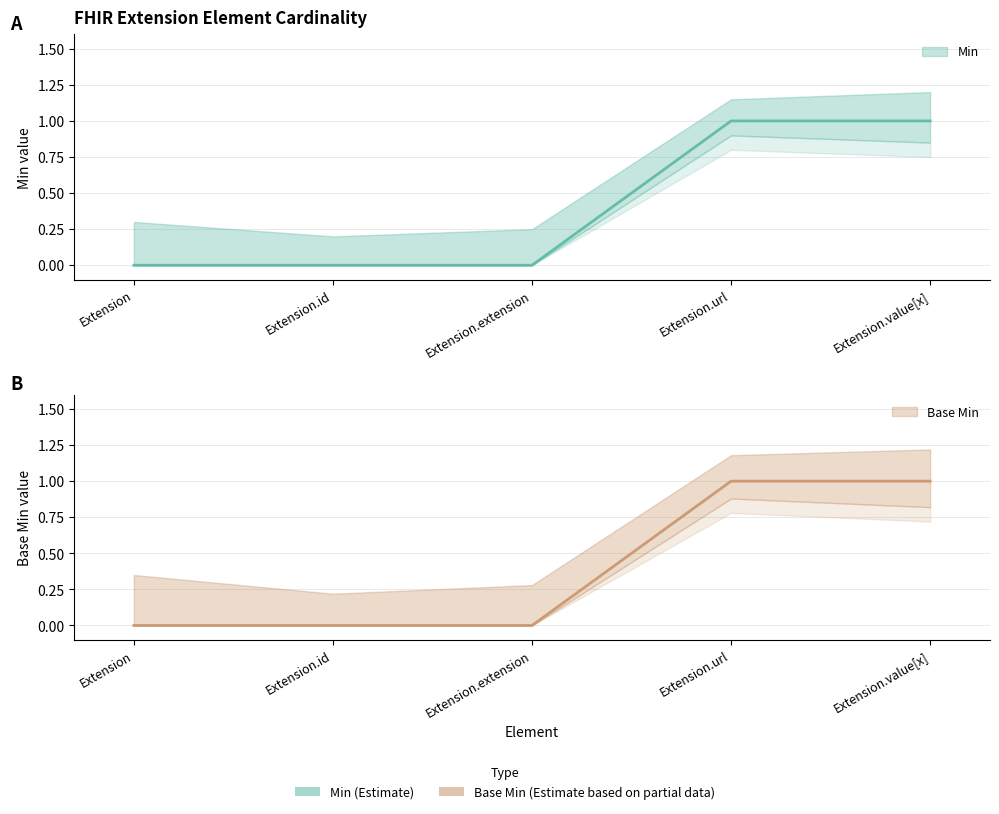

List the labels in order of Base Min value, largest first.

Extension.url, Extension.value[x], Extension, Extension.id, Extension.extension